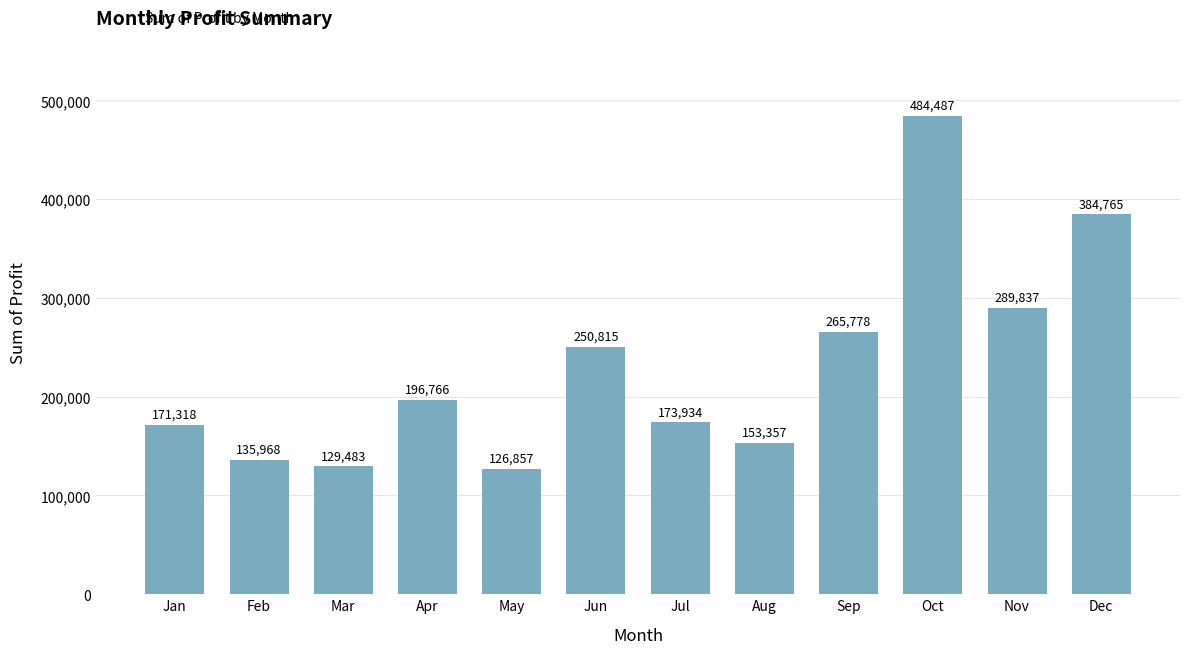

What is the average value?

230280.4